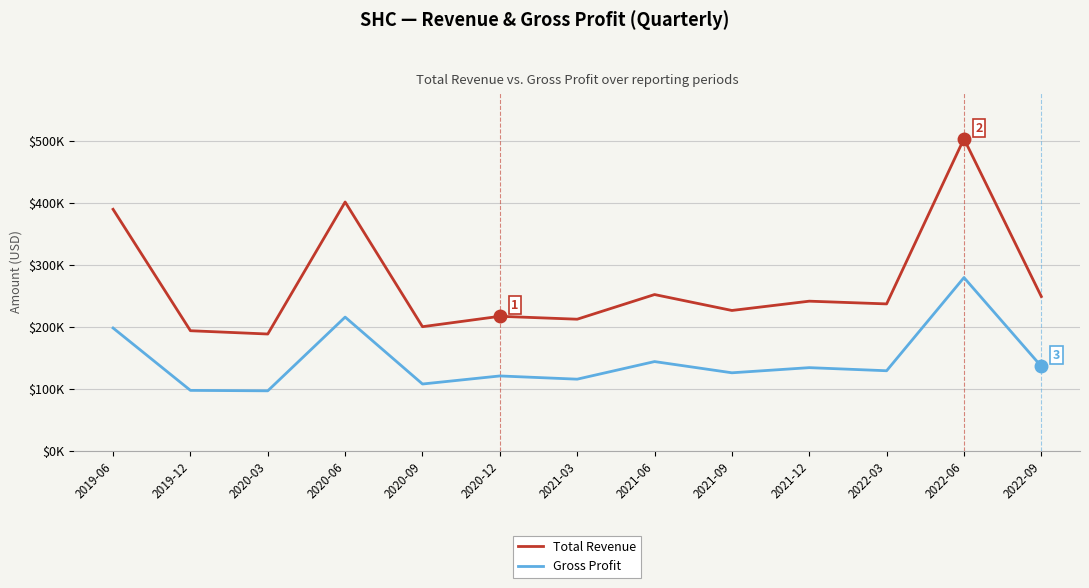

What is the value of the Gross Profit point at the 12th from the left?

279300